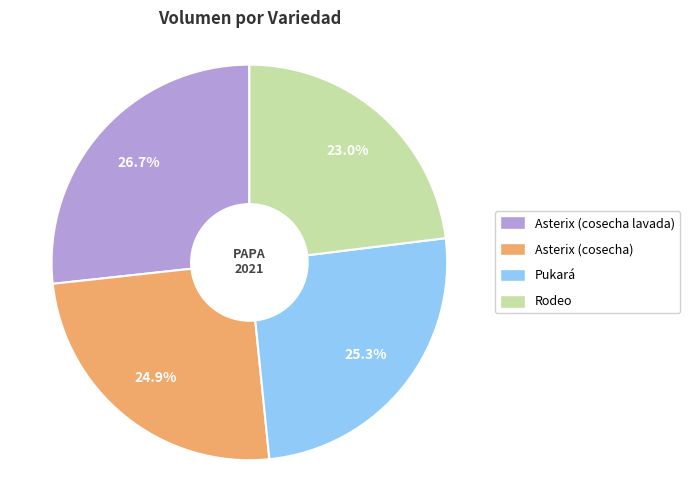

How much of the chart is everything except Rodeo?

77.0%